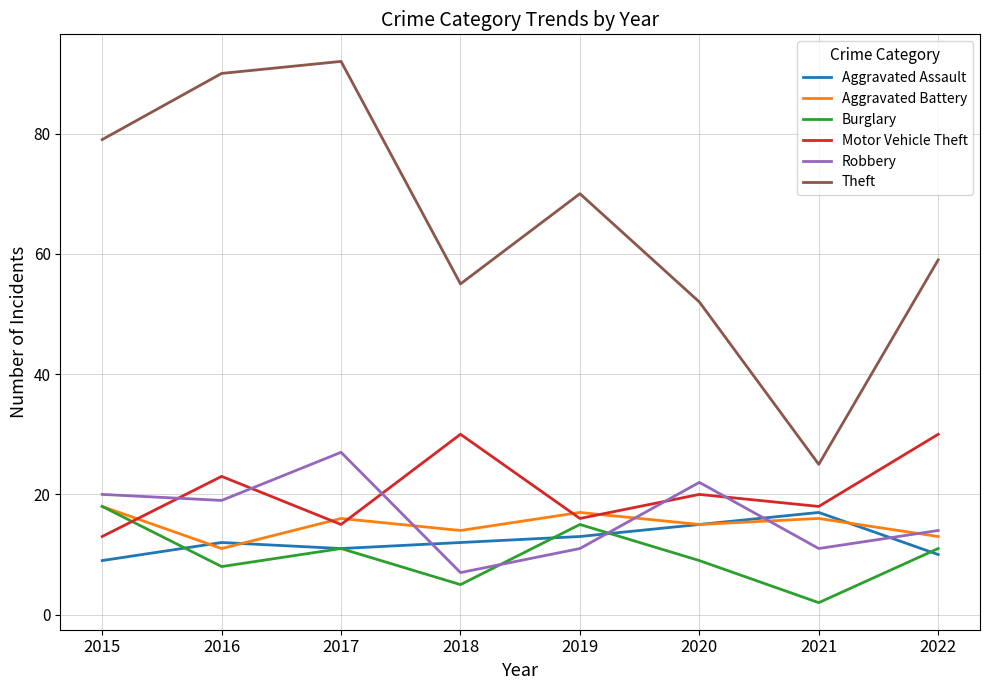

Where does the Burglary series first go above 11?

2015